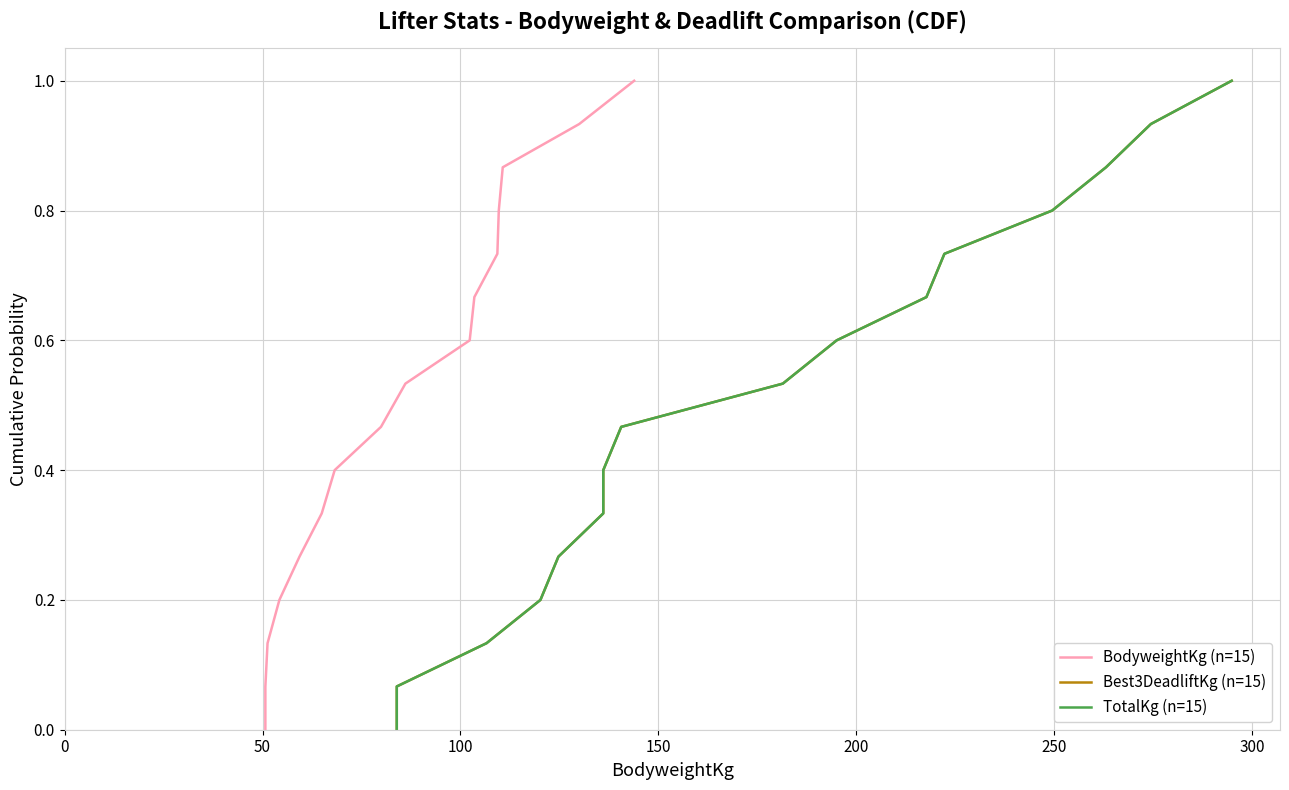

What is the highest value of the BodyweightKg (n=15) series?

1.0